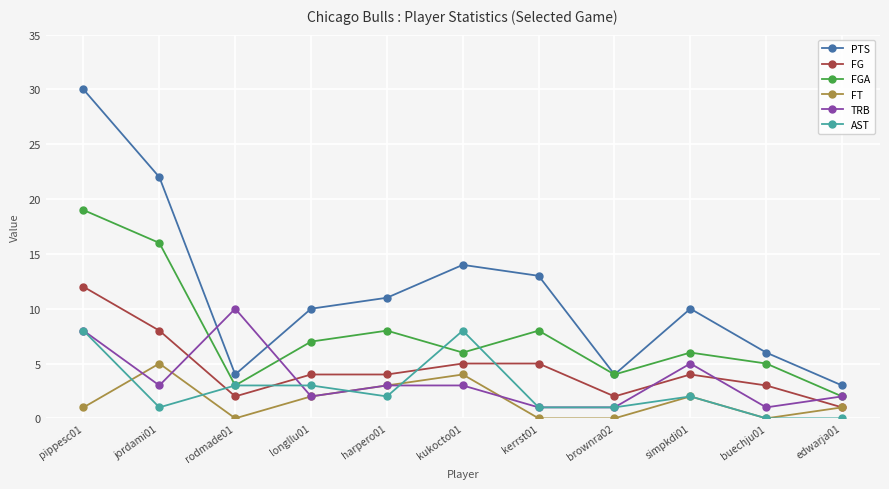

Does the chart have visible grid lines?

Yes